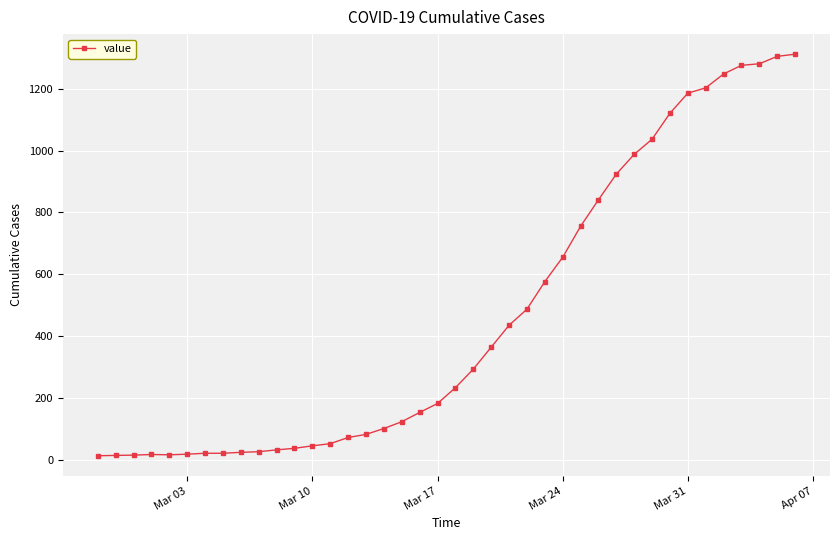

What is the maximum value shown in the chart?

1312